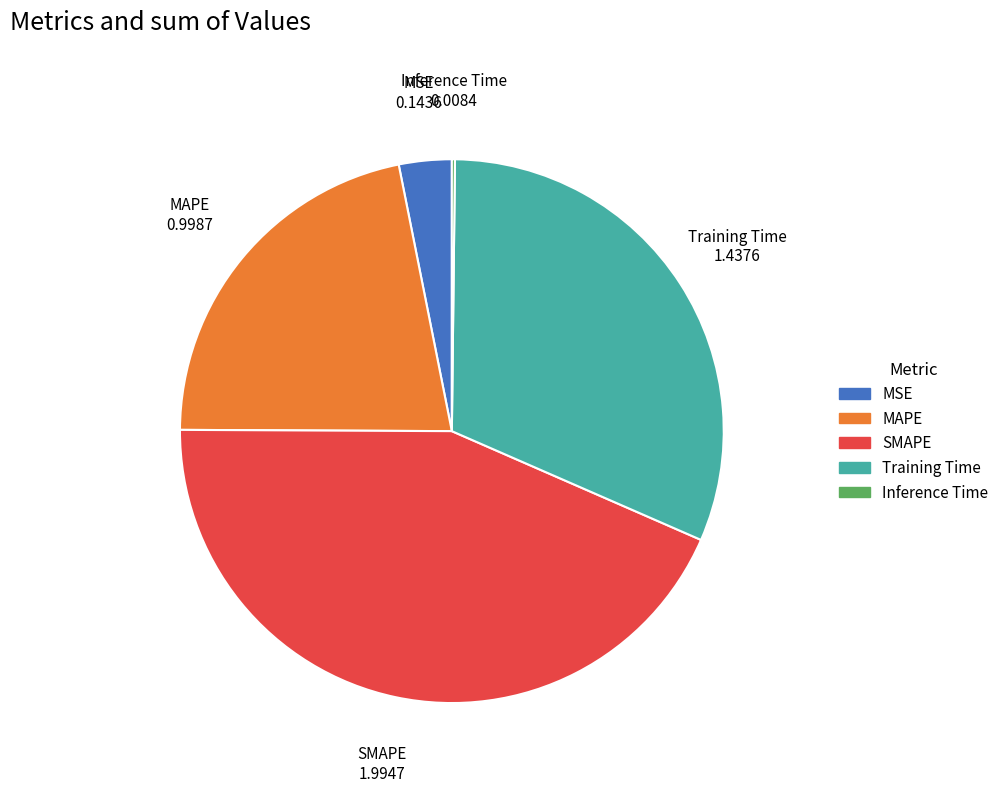

Between Training Time and SMAPE, which is larger?

SMAPE